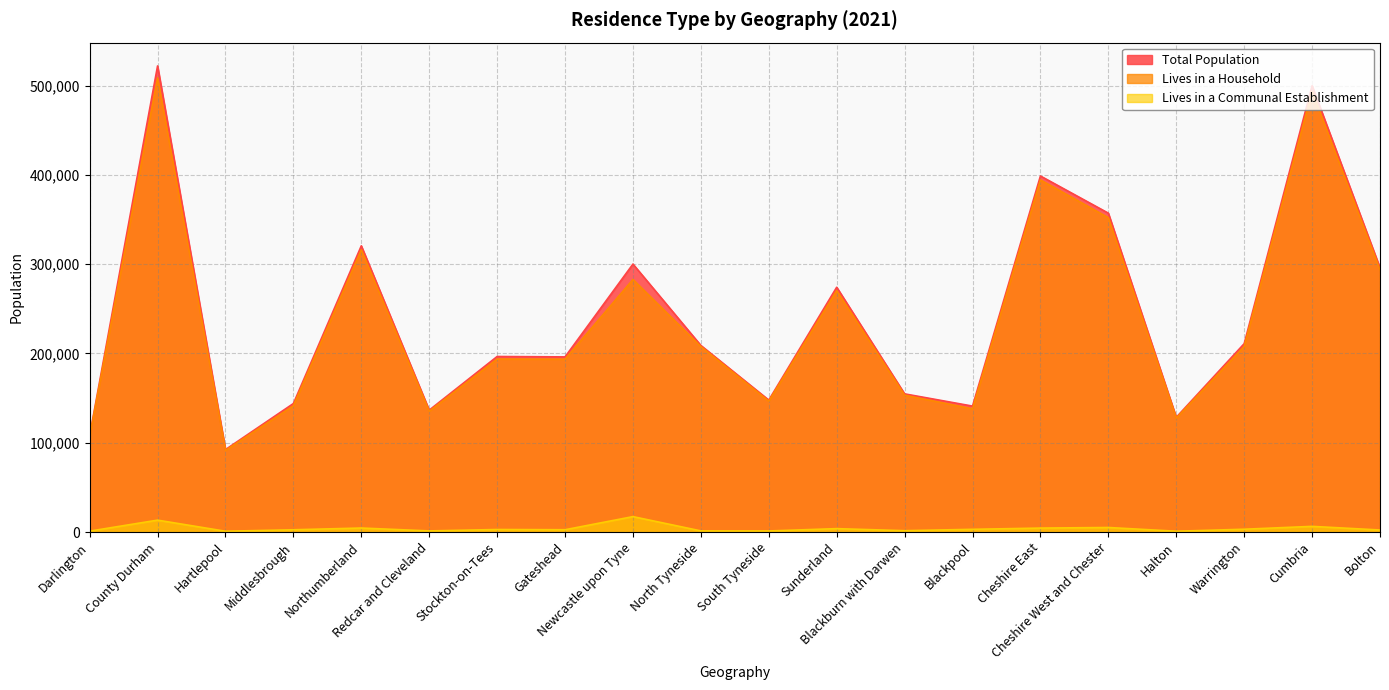

List the labels in order of Total Population value, smallest first.

Hartlepool, Darlington, Halton, Redcar and Cleveland, Blackpool, Middlesbrough, South Tyneside, Blackburn with Darwen, Gateshead, Stockton-on-Tees, North Tyneside, Warrington, Sunderland, Bolton, Newcastle upon Tyne, Northumberland, Cheshire West and Chester, Cheshire East, Cumbria, County Durham